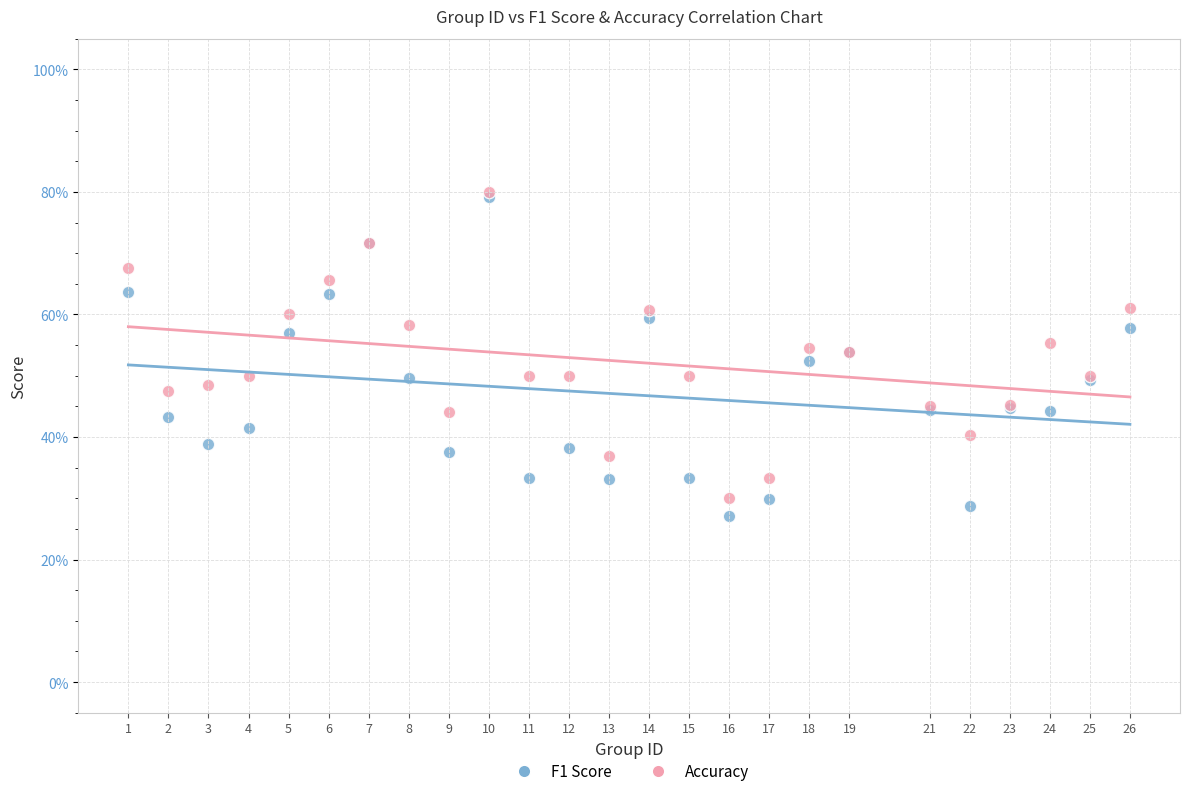

Which series has the largest Y range (max minus min)?

F1 Score